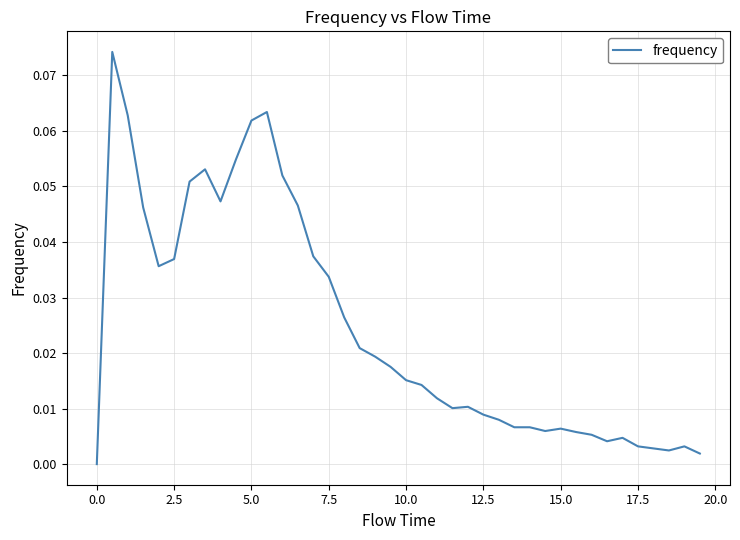

What is the sum of all values?

1.0